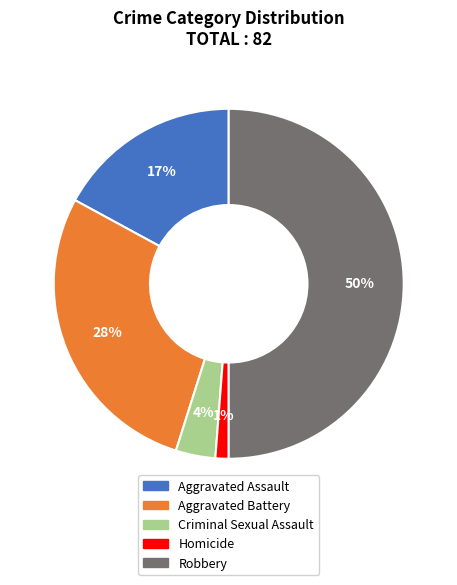

To the nearest percent, what is the difference between the Criminal Sexual Assault and Aggravated Assault slice percentages?

13%